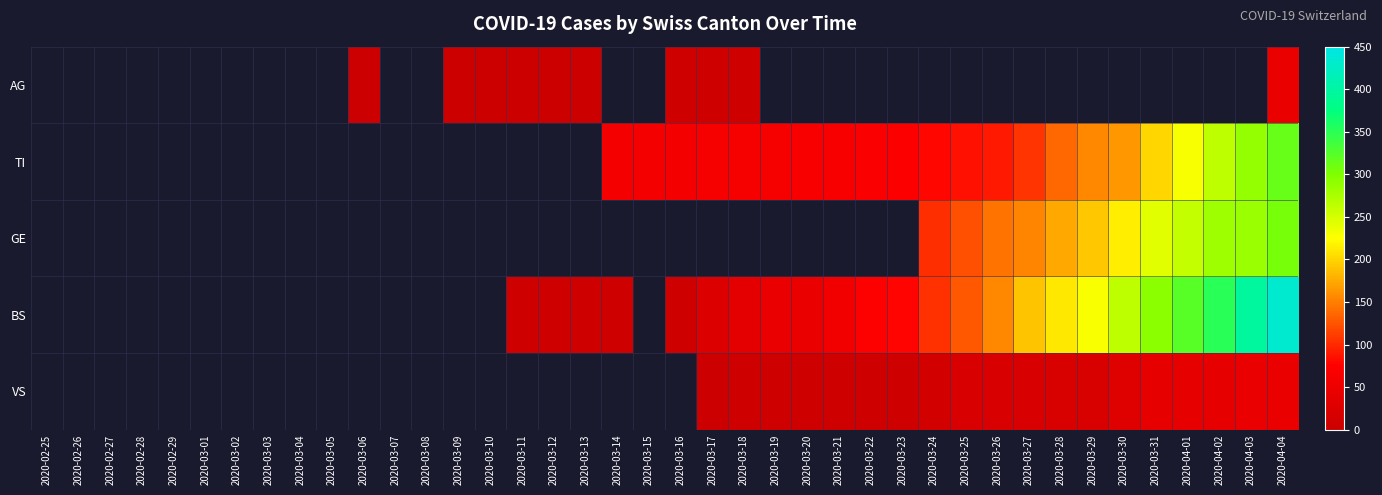

At which label does GE reach its minimum?

2020-02-25